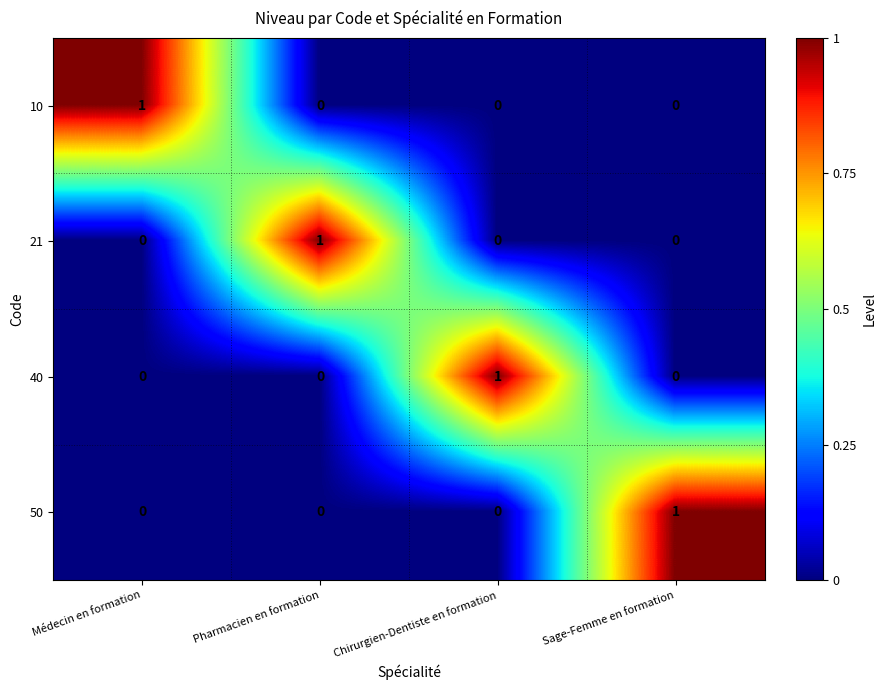

At how many categories does at least one series exceed 0?

4